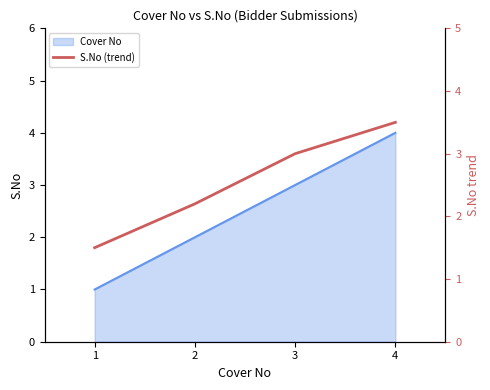

True or false: the data shows 0.7 at 3.

False